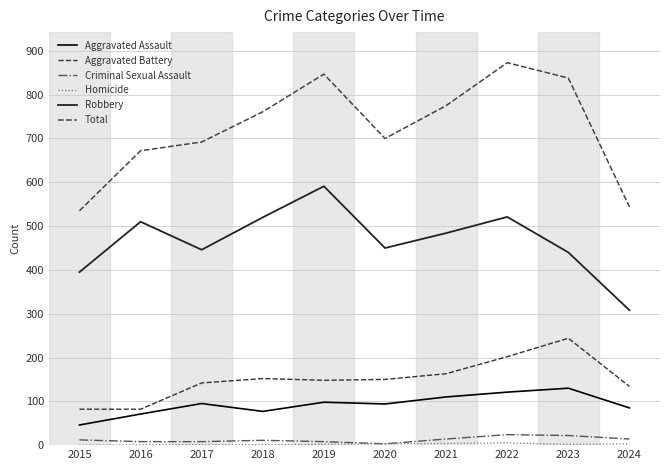

Reading left to right, list all the values displayed in this chart.

Aggravated Assault: 2015=46	2016=71	2017=95	2018=77	2019=98	2020=94	2021=110	2022=121	2023=130	2024=85
Aggravated Battery: 2015=82	2016=82	2017=142	2018=152	2019=148	2020=150	2021=163	2022=202	2023=244	2024=134
Criminal Sexual Assault: 2015=12	2016=8	2017=8	2018=11	2019=8	2020=3	2021=14	2022=24	2023=22	2024=14
Homicide: 2015=0	2016=1	2017=1	2018=1	2019=2	2020=3	2021=4	2022=5	2023=2	2024=3
Robbery: 2015=395	2016=510	2017=446	2018=520	2019=591	2020=450	2021=484	2022=521	2023=440	2024=308
Total: 2015=535	2016=672	2017=692	2018=761	2019=847	2020=700	2021=775	2022=873	2023=838	2024=544